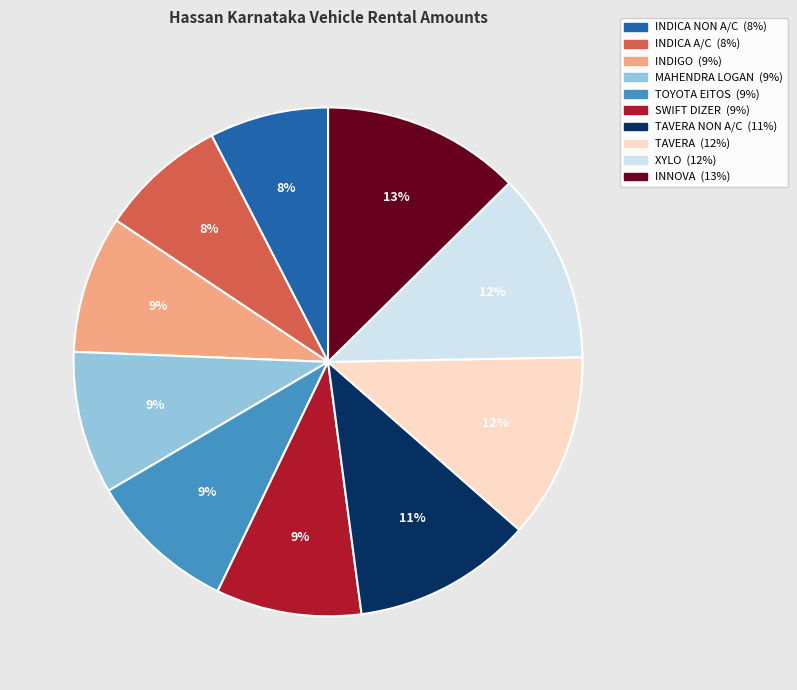

To the nearest percent, what is the average slice percentage?

10%